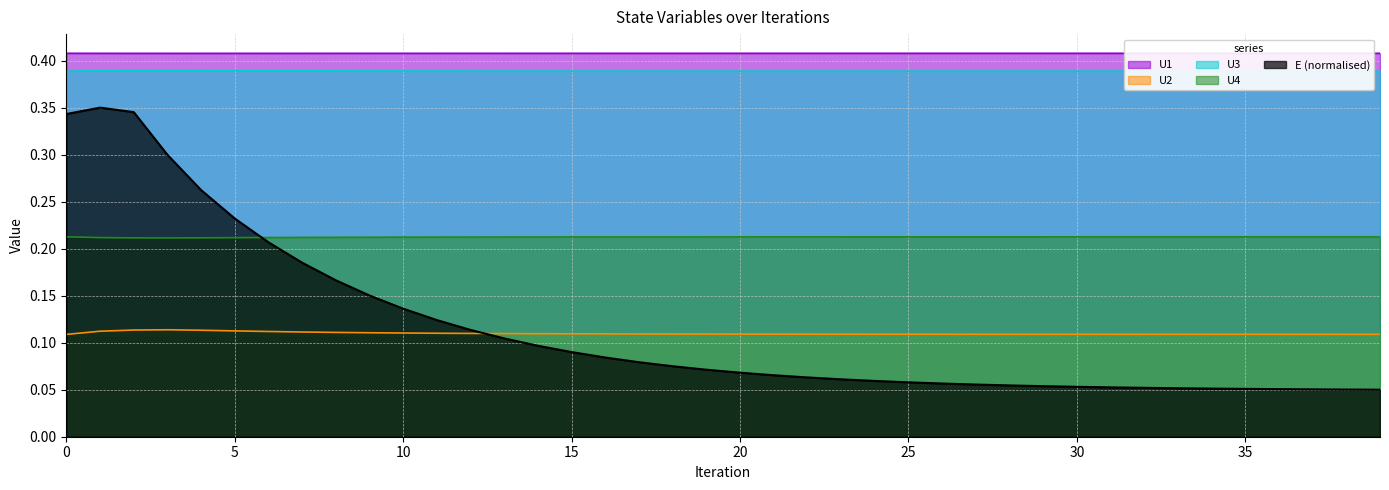

What are all the series names shown in the legend?

U1, U2, U3, U4, E (normalised)